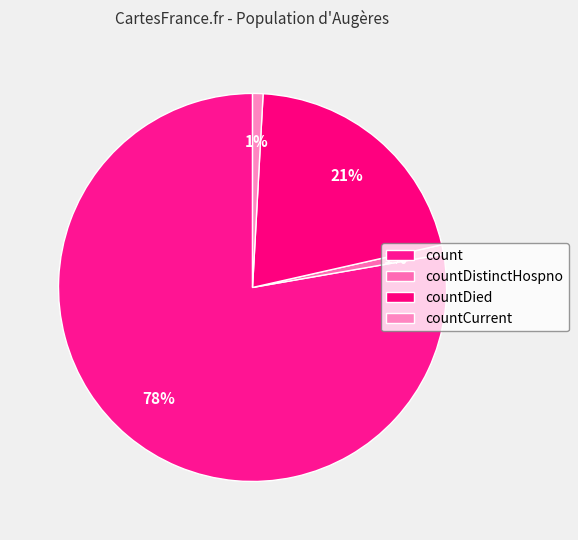

Which category has the smallest portion of the pie?

countDistinctHospno